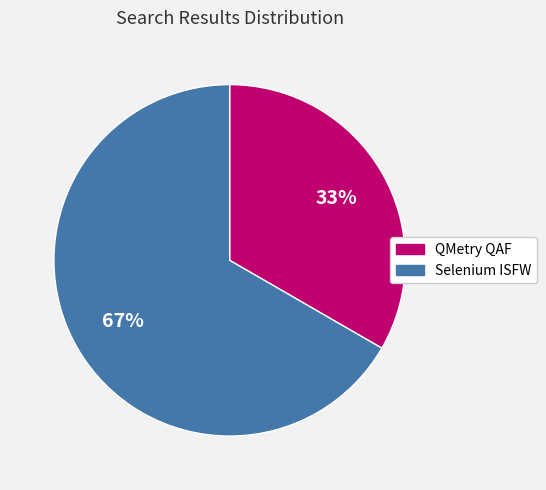

True or false: Selenium ISFW accounts for 75% of the total.

False